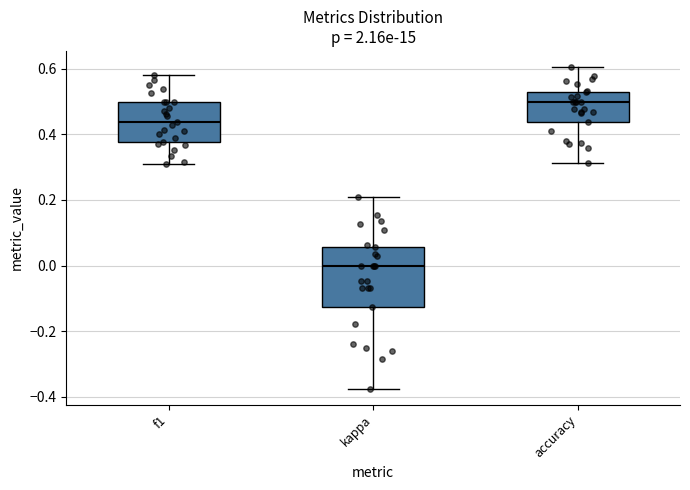

Which box has the lowest median line?

kappa